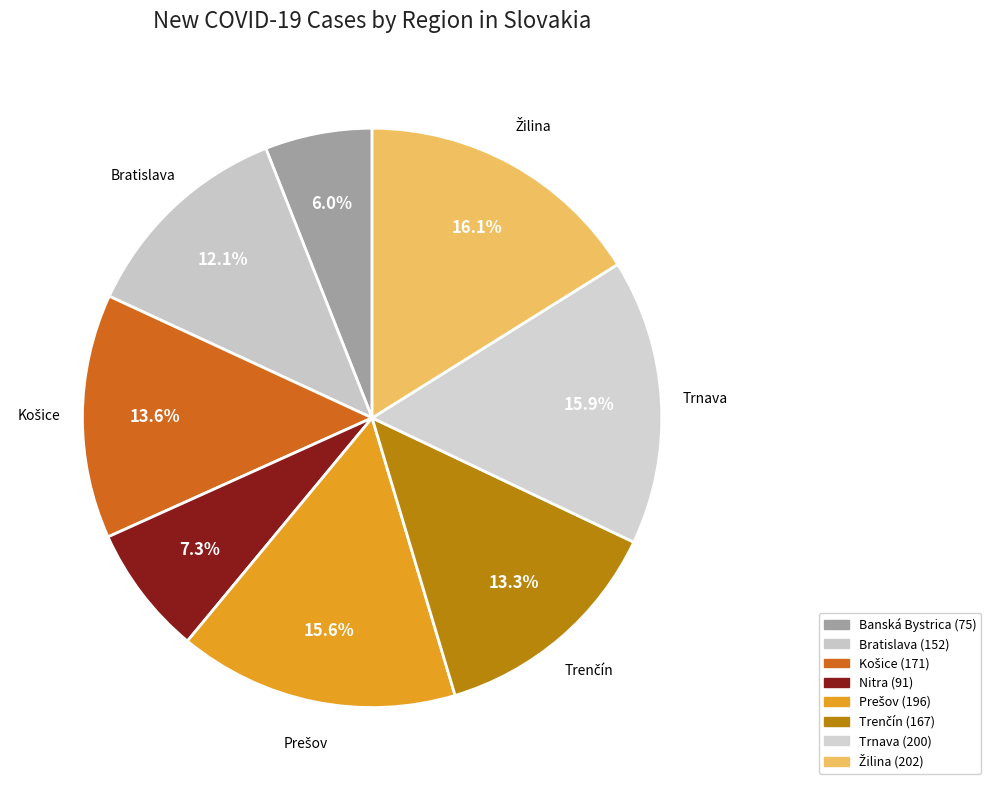

Count the number of slices in the pie.

8